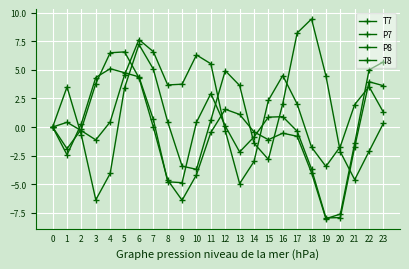

How many data points does each series have?

24